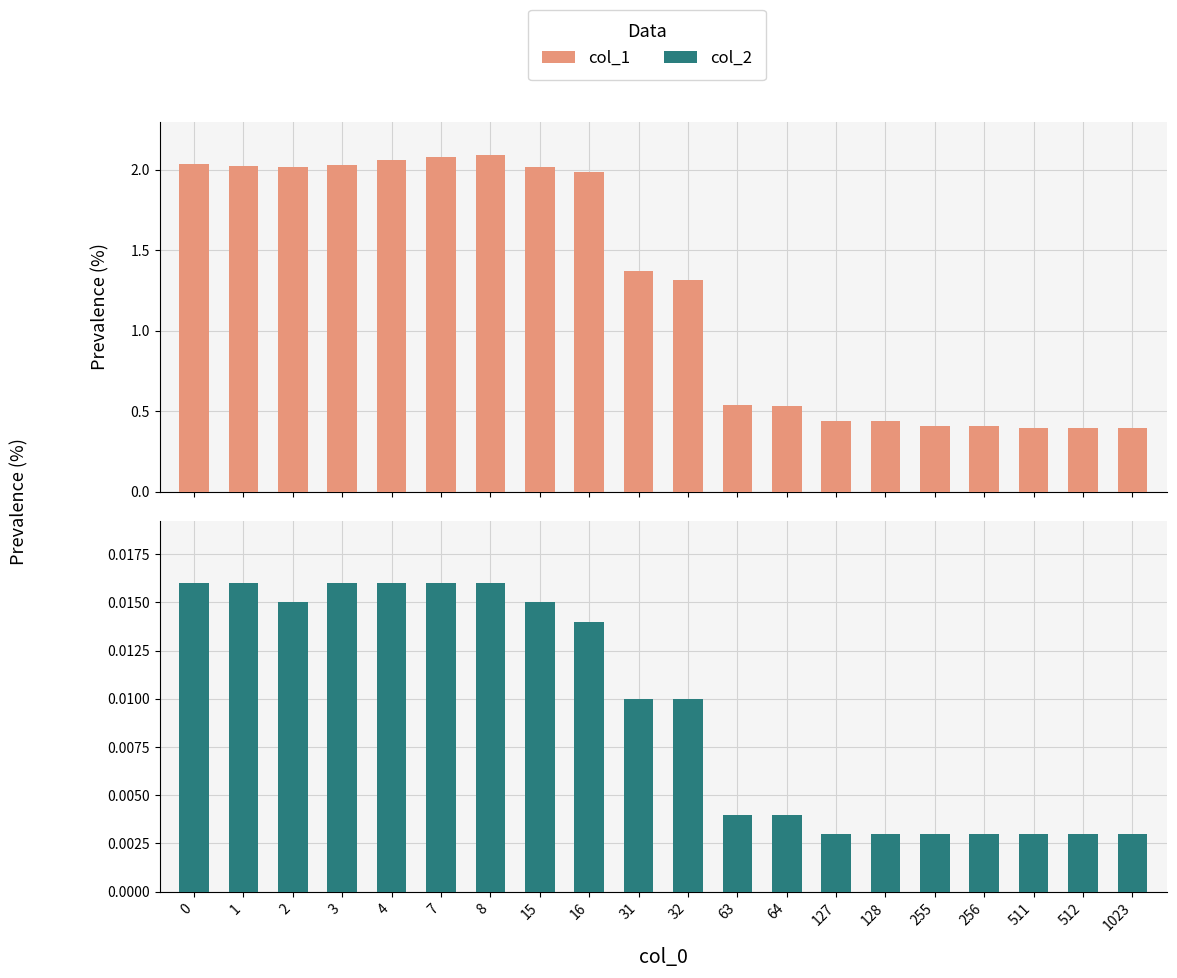

How many groups of bars are there?

20